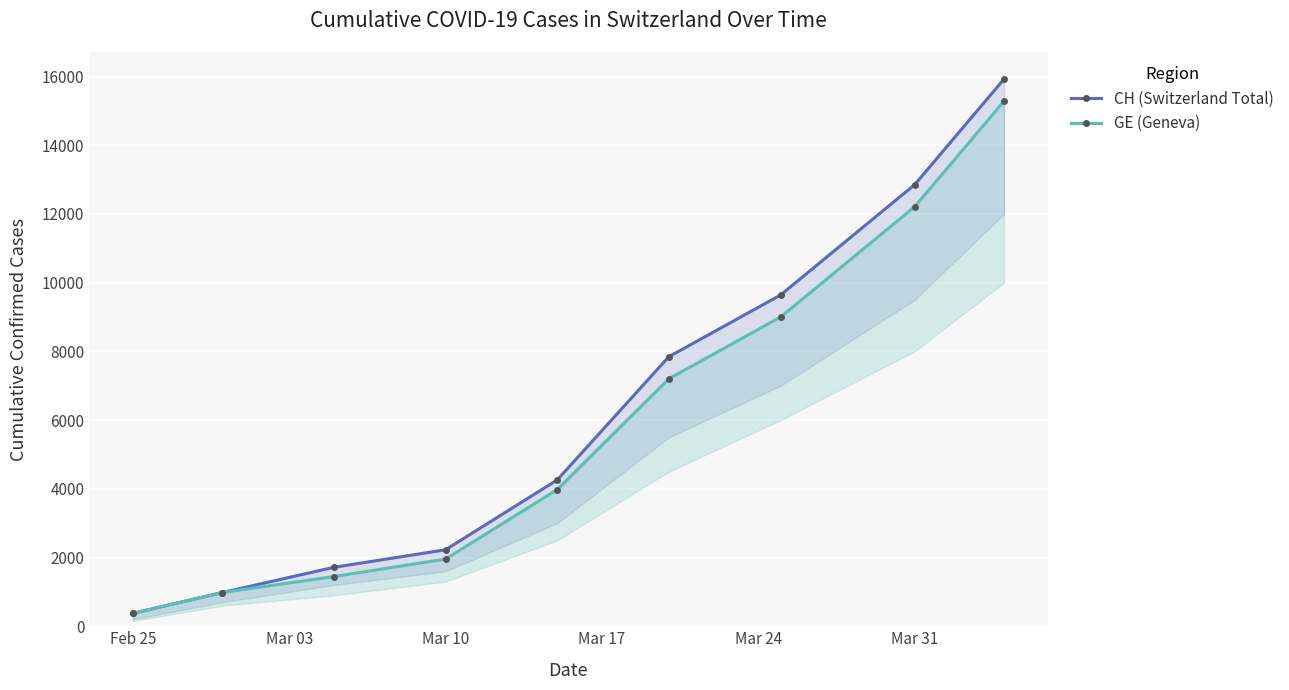

Which category has the lowest value across all series?

Feb 25